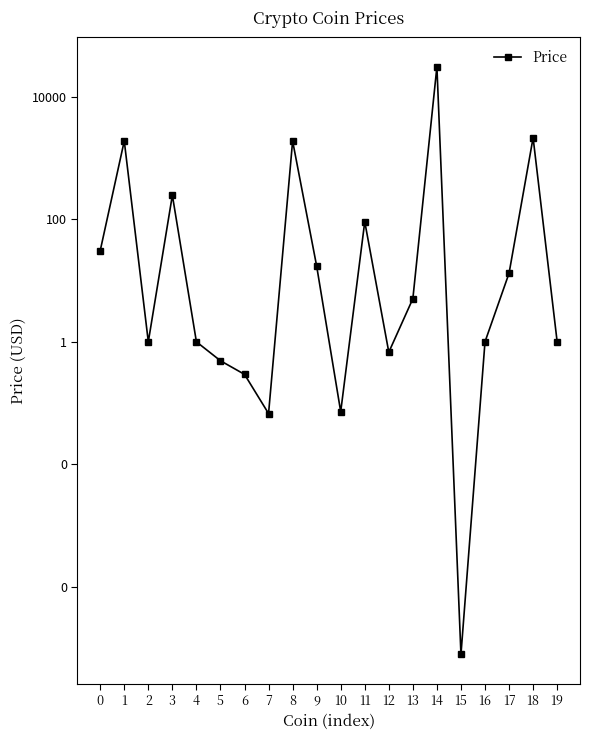

Reading right to left, what are all the values shown in this chart?

1.0	2130.6	13.1	1.0	0.0	30614.4	5.0	0.7	91.0	0.1	17.2	1885.6	0.1	0.3	0.5	1.0	245.8	1.0	1888.9	30.6